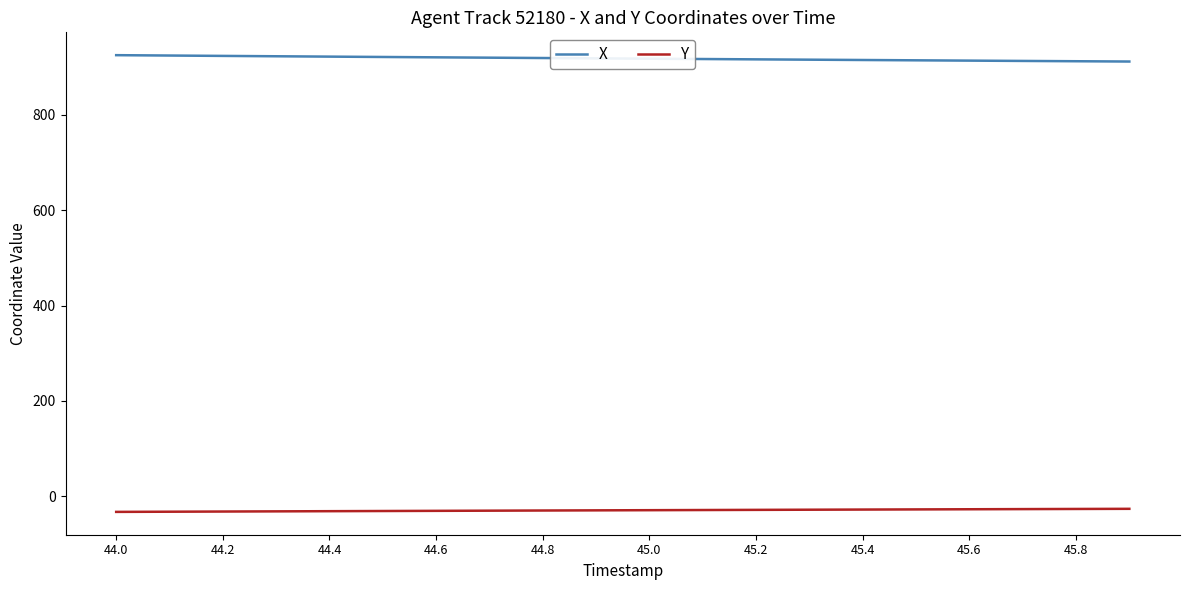

Which series has the largest total across all categories?

X